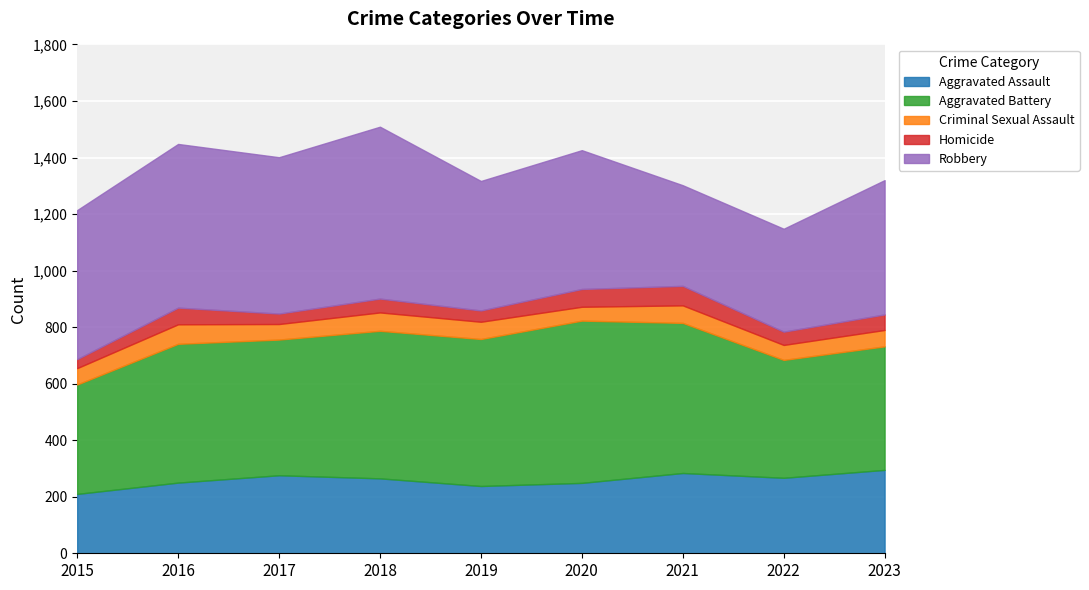

How many lines are shown in the chart?

5